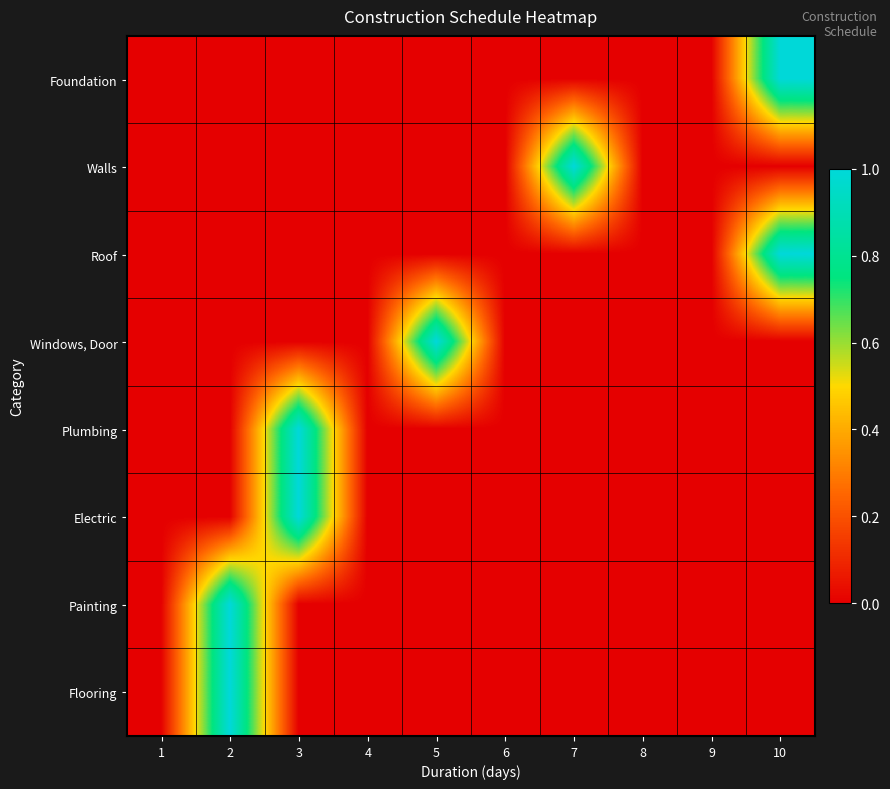

Reading right to left, what are all the values shown in this chart?

Foundation: 10=1	9=0	8=0	7=0	6=0	5=0	4=0	3=0	2=0	1=0
Walls: 10=0	9=0	8=0	7=1	6=0	5=0	4=0	3=0	2=0	1=0
Roof: 10=1	9=0	8=0	7=0	6=0	5=0	4=0	3=0	2=0	1=0
Windows, Door: 10=0	9=0	8=0	7=0	6=0	5=1	4=0	3=0	2=0	1=0
Plumbing: 10=0	9=0	8=0	7=0	6=0	5=0	4=0	3=1	2=0	1=0
Electric: 10=0	9=0	8=0	7=0	6=0	5=0	4=0	3=1	2=0	1=0
Painting: 10=0	9=0	8=0	7=0	6=0	5=0	4=0	3=0	2=1	1=0
Flooring: 10=0	9=0	8=0	7=0	6=0	5=0	4=0	3=0	2=1	1=0